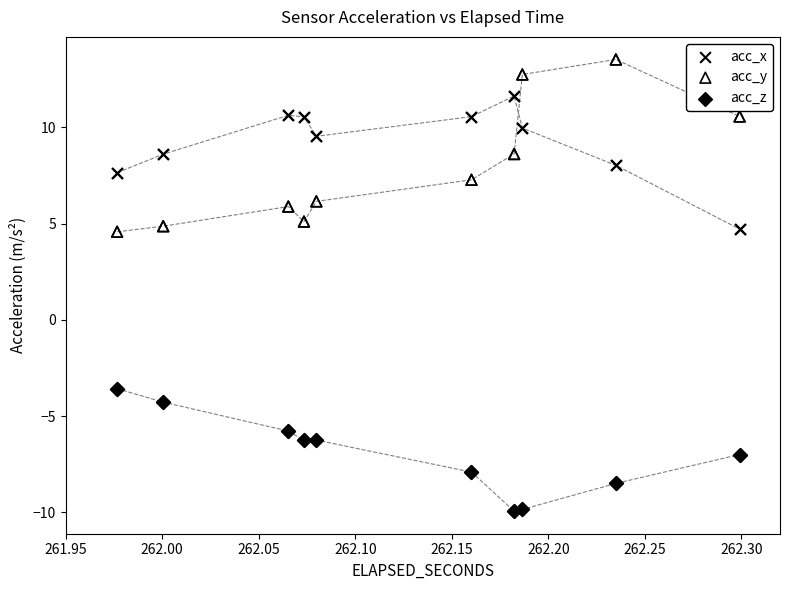

Which series contains the lowest Y value?

acc_z